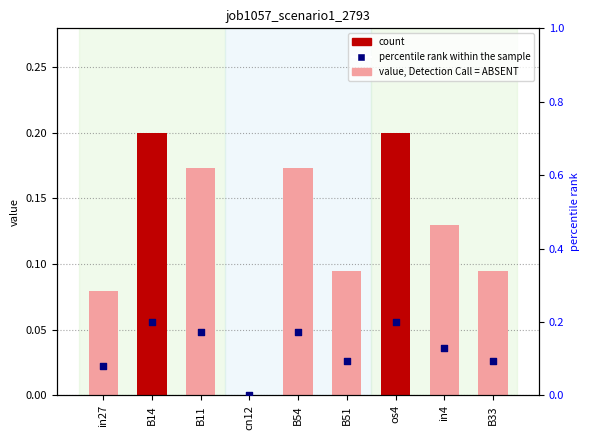

At which category is the sum across all series the highest?

B14